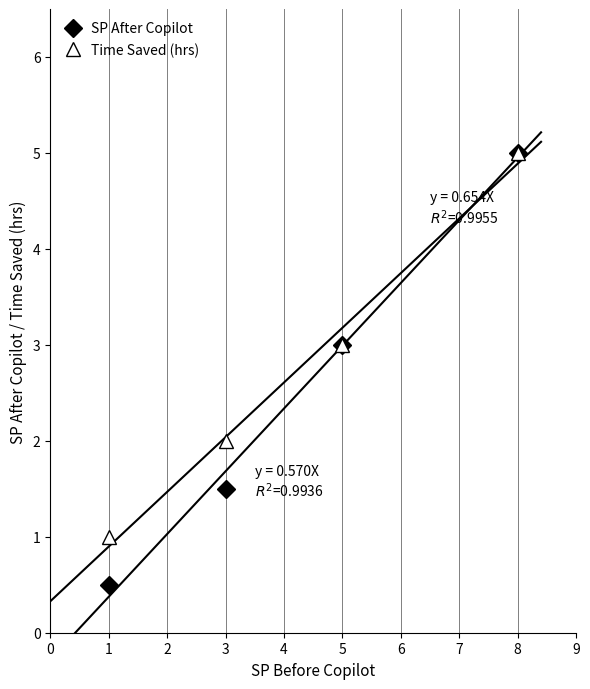

Is the value of SP After Copilot at 8 greater than the value of Time Saved (hrs) at 3?

Yes